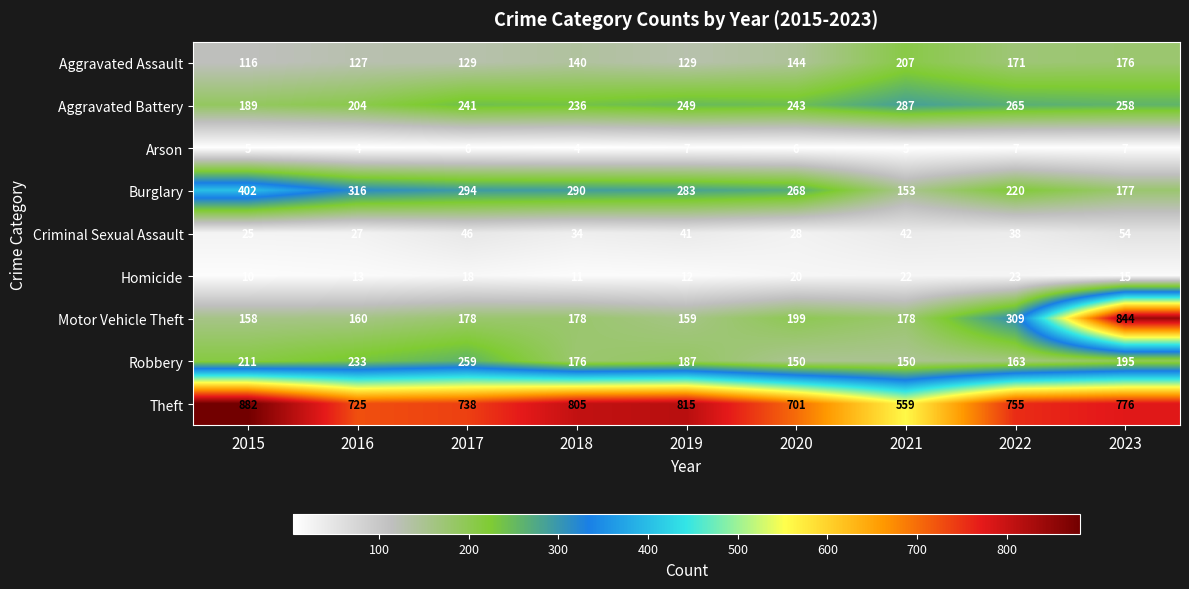

At which label does Aggravated Battery reach its minimum?

2015